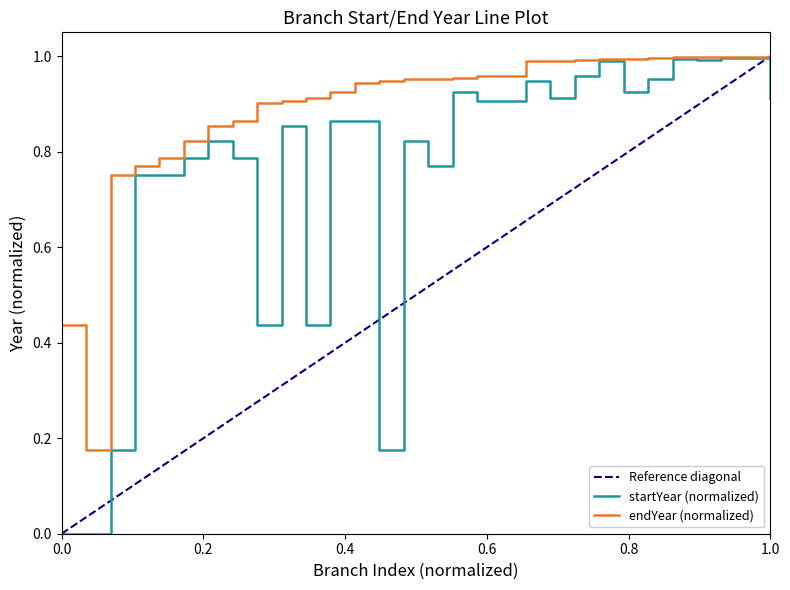

Which series has the largest total across all categories?

endYear